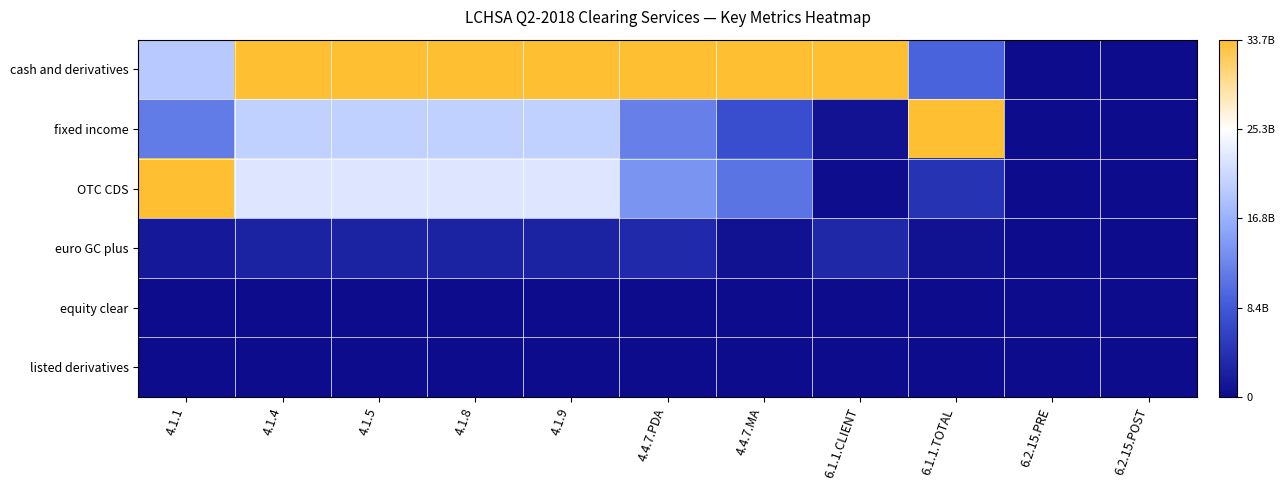

Which has a higher value, 4.1.4 or 4.1.1?

4.1.4